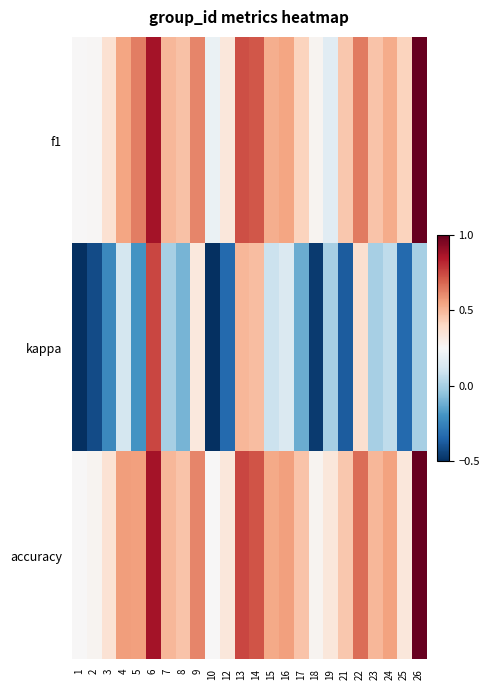

What is the maximum value shown in the chart?

1.0